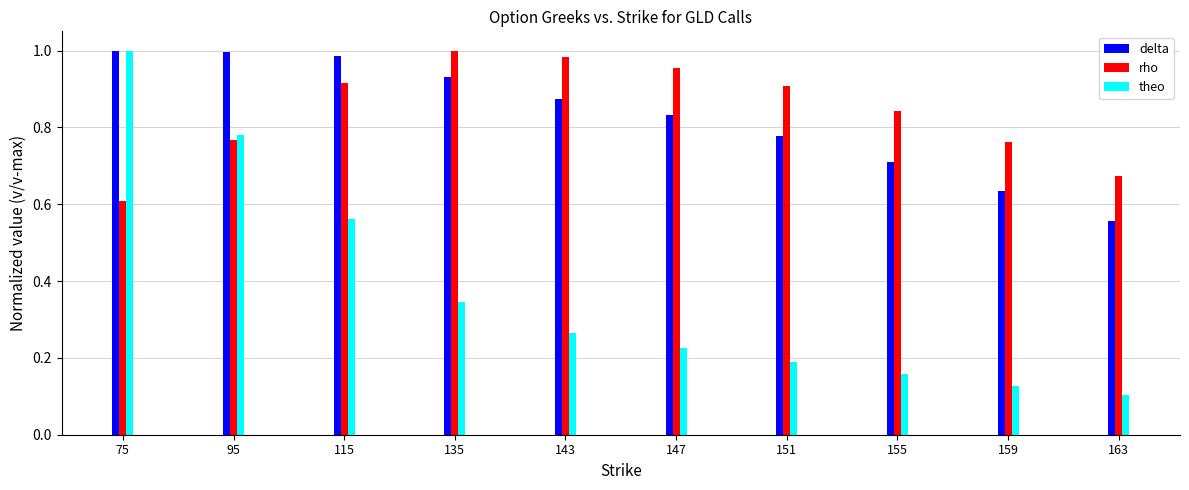

Is it true that theo equals 0.1 at 163?

True